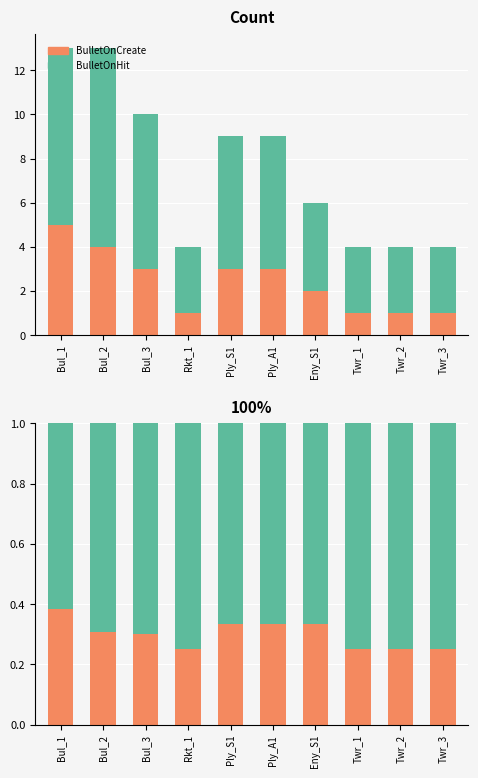

Count the BulletOnCreate values in the range 0 to 1.

10